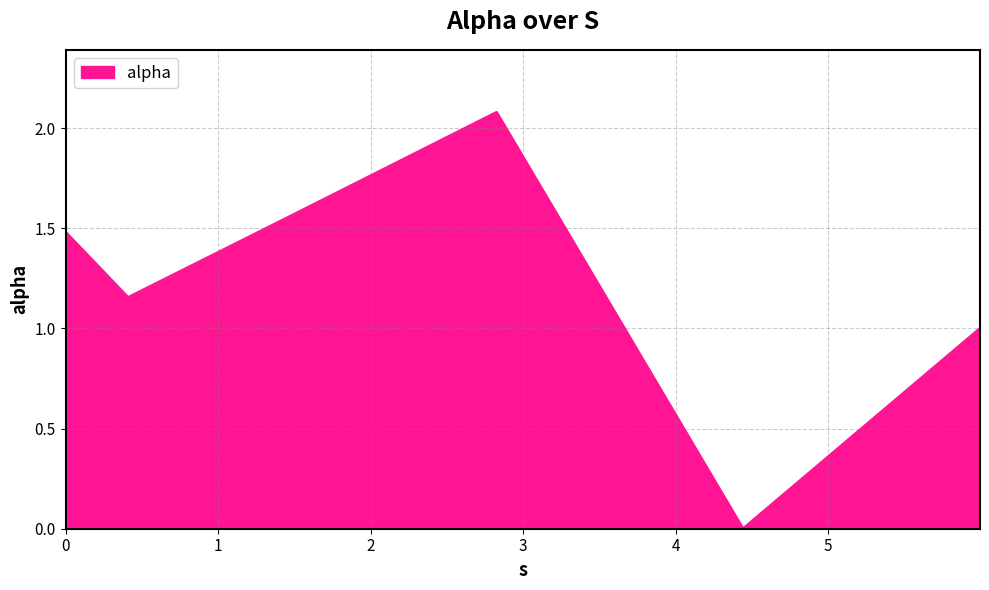

What is the sum of all values?

7.2